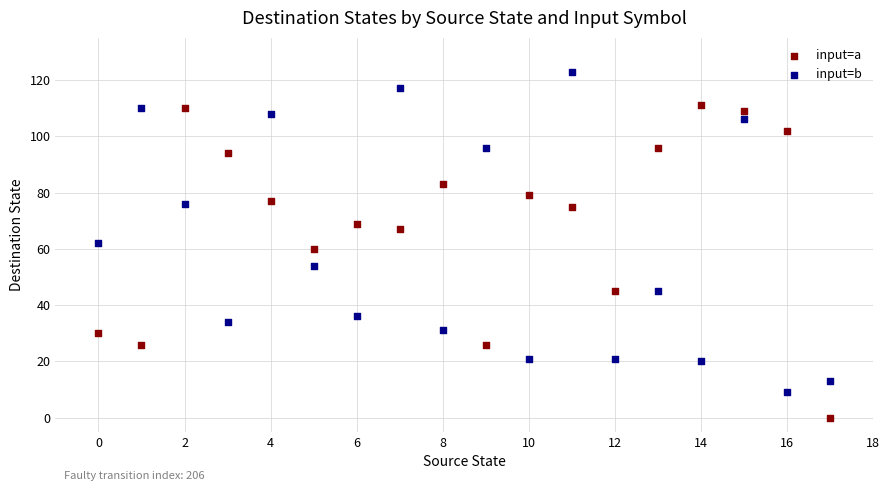

Across all data points, what is the range of Y values (max minus min)?

123